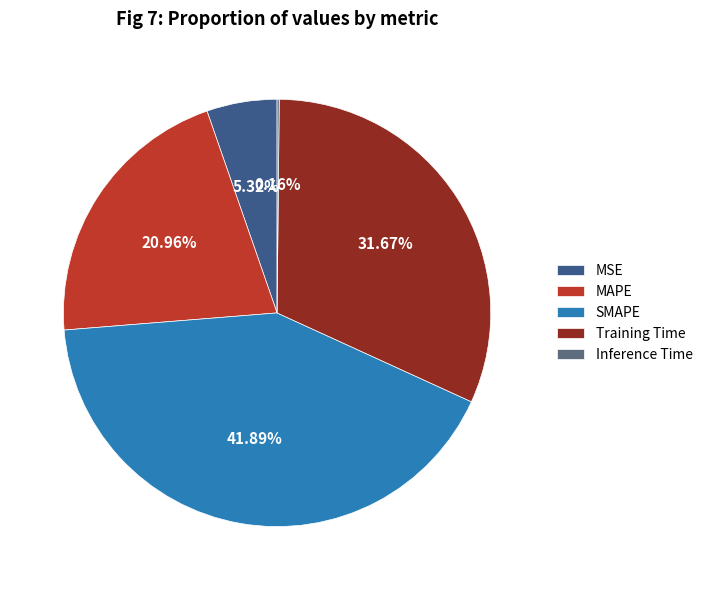

Between Training Time and MAPE, which is larger?

Training Time